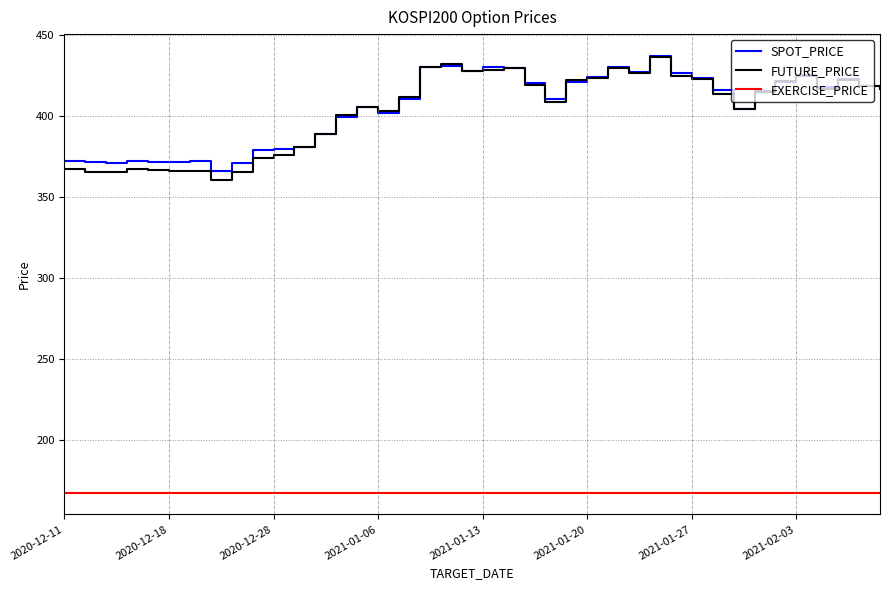

True or false: SPOT_PRICE and EXERCISE_PRICE cross at least once.

False